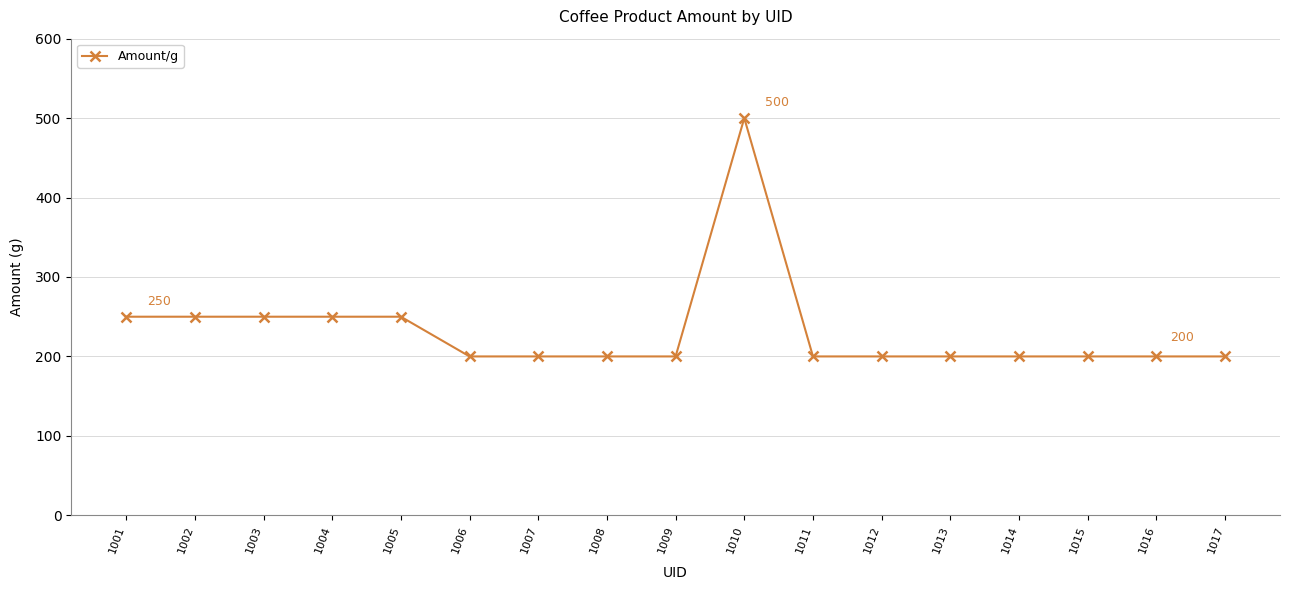

Reading left to right, transcribe all the data shown in this chart.

250	250	250	250	250	200	200	200	200	500	200	200	200	200	200	200	200